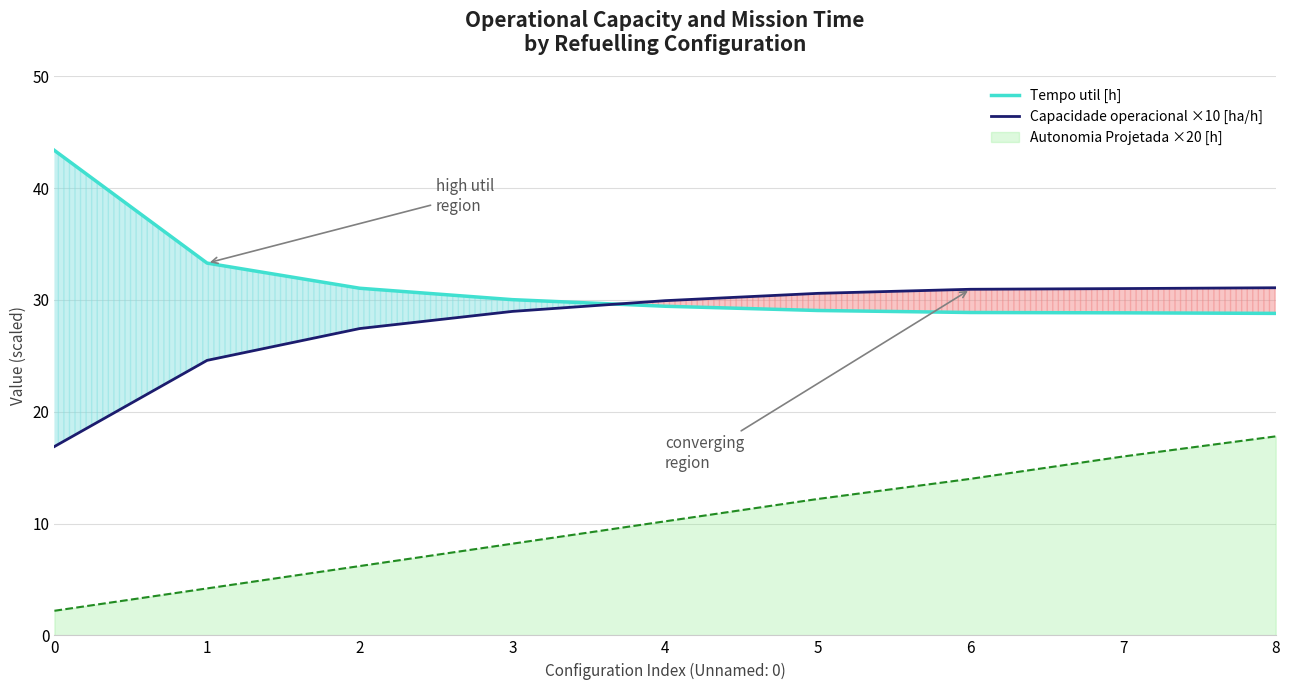

True or false: Capacidade operacional ×10 [ha/h] has a value of 8.4 at 0.

False